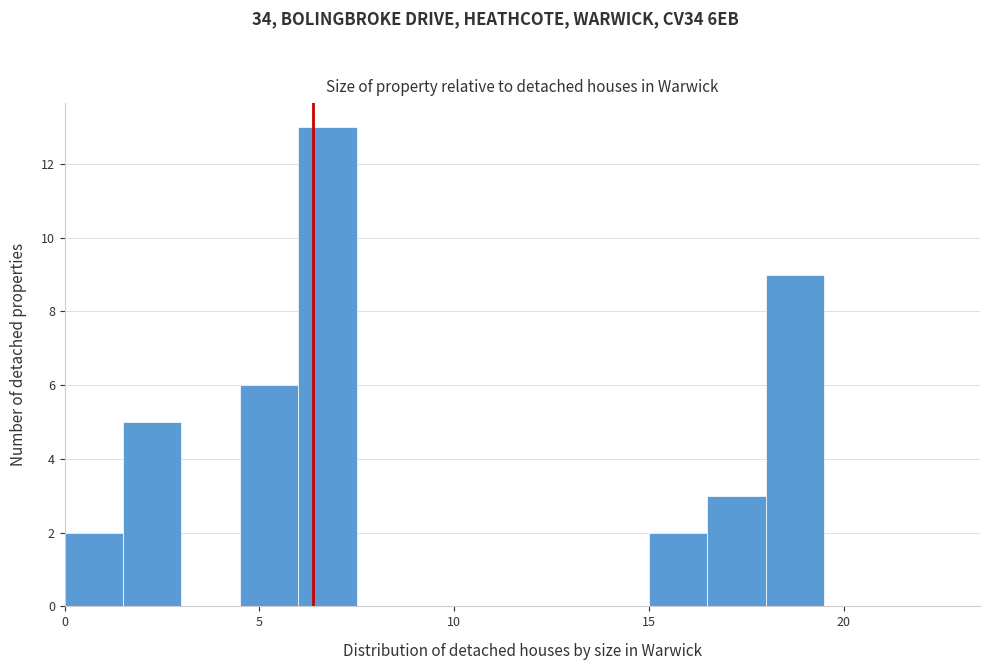

Read against the x-axis, roughly where is the centre of the tallest bar?

7.0